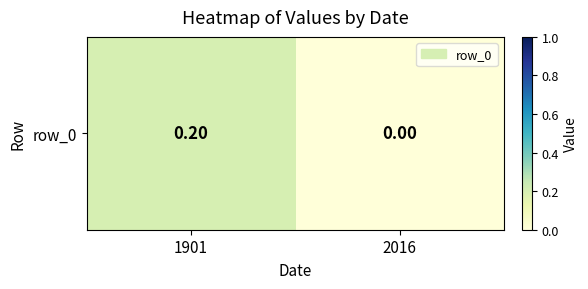

Rank the categories by value from highest to lowest.

1901, 2016